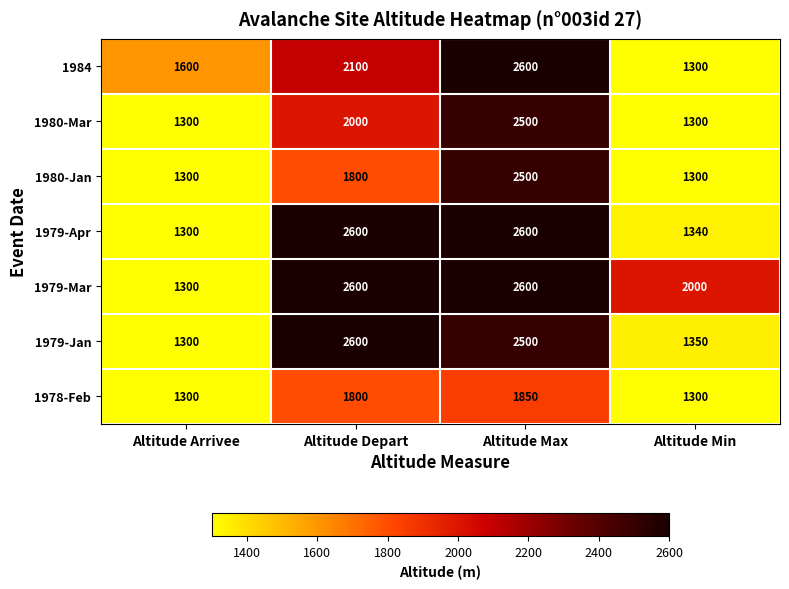

Reading right to left, transcribe all the data shown in this chart.

1984: Altitude Min=1300	Altitude Max=2600	Altitude Depart=2100	Altitude Arrivee=1600
1980-Mar: Altitude Min=1300	Altitude Max=2500	Altitude Depart=2000	Altitude Arrivee=1300
1980-Jan: Altitude Min=1300	Altitude Max=2500	Altitude Depart=1800	Altitude Arrivee=1300
1979-Apr: Altitude Min=1340	Altitude Max=2600	Altitude Depart=2600	Altitude Arrivee=1300
1979-Mar: Altitude Min=2000	Altitude Max=2600	Altitude Depart=2600	Altitude Arrivee=1300
1979-Jan: Altitude Min=1350	Altitude Max=2500	Altitude Depart=2600	Altitude Arrivee=1300
1978-Feb: Altitude Min=1300	Altitude Max=1850	Altitude Depart=1800	Altitude Arrivee=1300